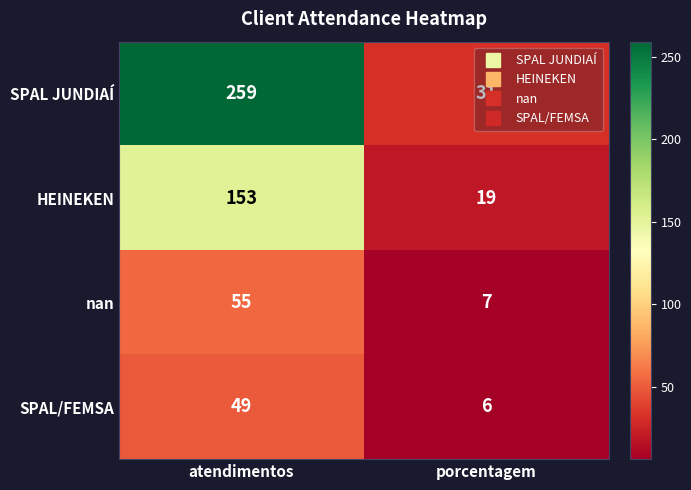

List the labels in order of SPAL/FEMSA value, largest first.

atendimentos, porcentagem